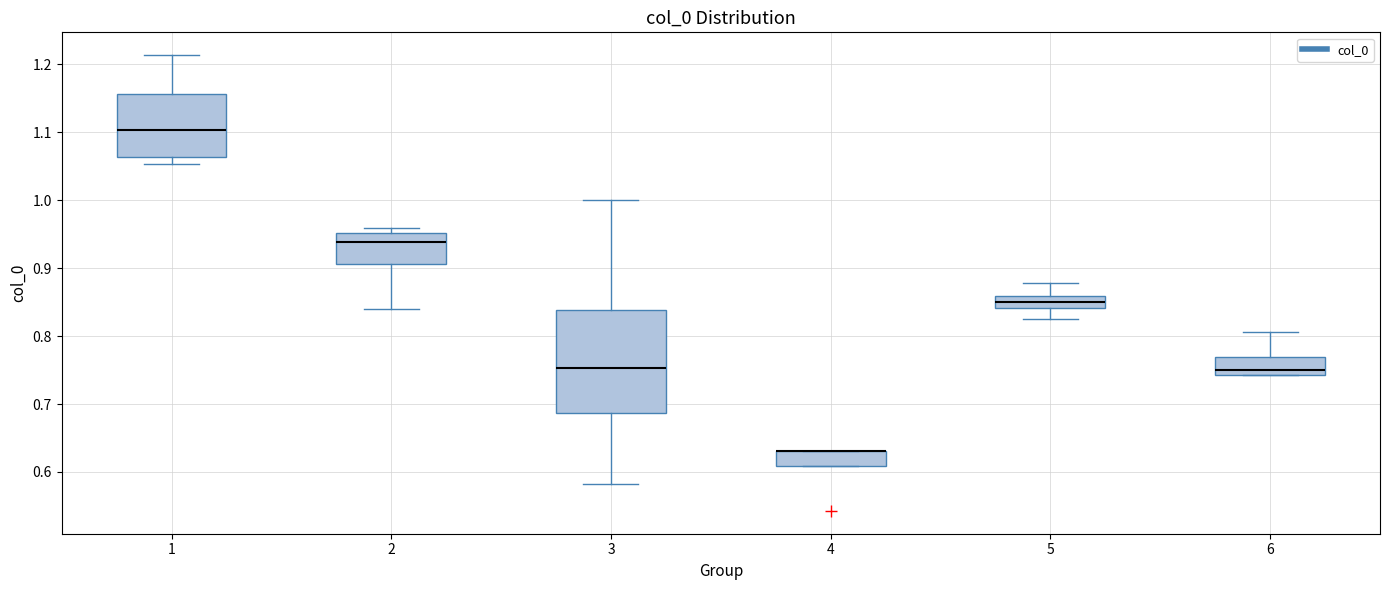

Comparing the boxes themselves (not the whiskers), which one is the tallest?

3